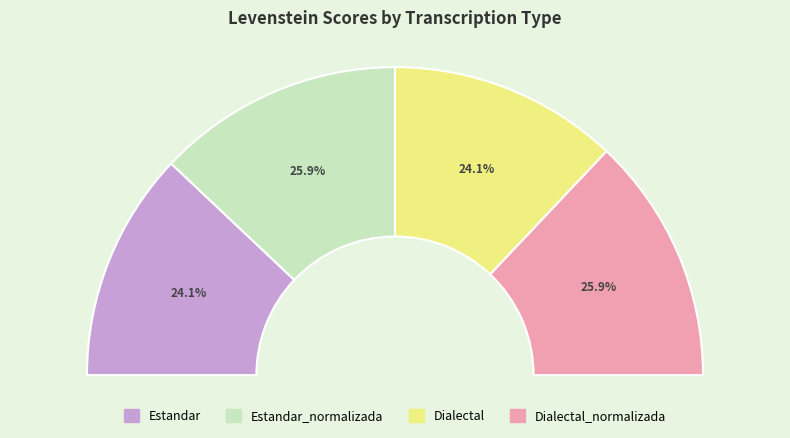

Rank the categories by value from lowest to highest.

Estandar, Dialectal, Estandar_normalizada, Dialectal_normalizada